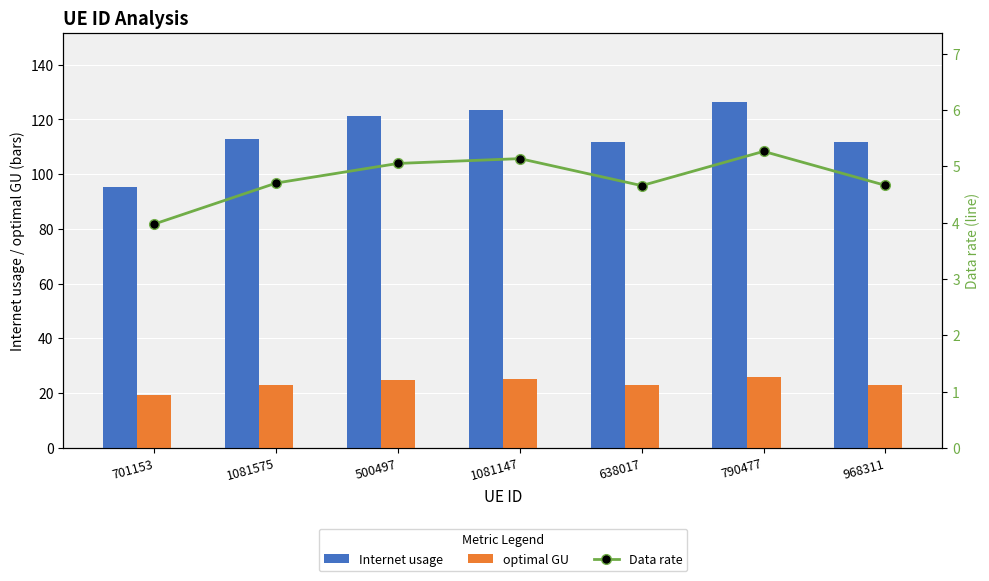

Count the number of data series in this chart.

3